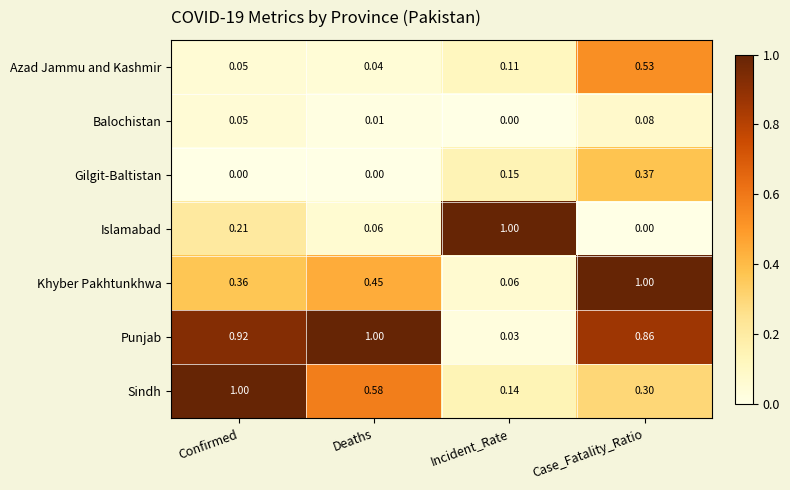

Which series has the largest range (max minus min)?

Islamabad